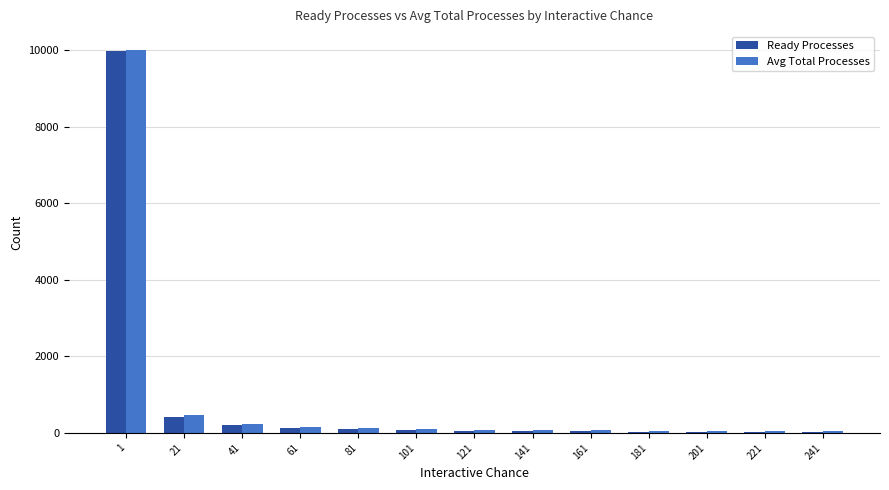

What is the maximum value for Ready Processes?

9980